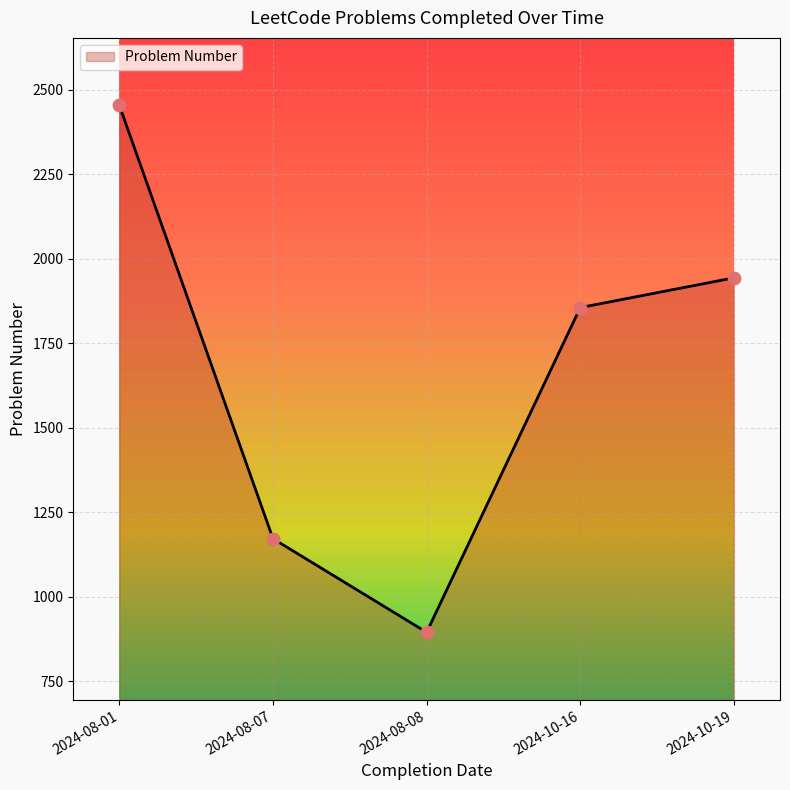

Approximately how many times larger is the value at 2024-10-16 compared to 2024-08-08?

2.1